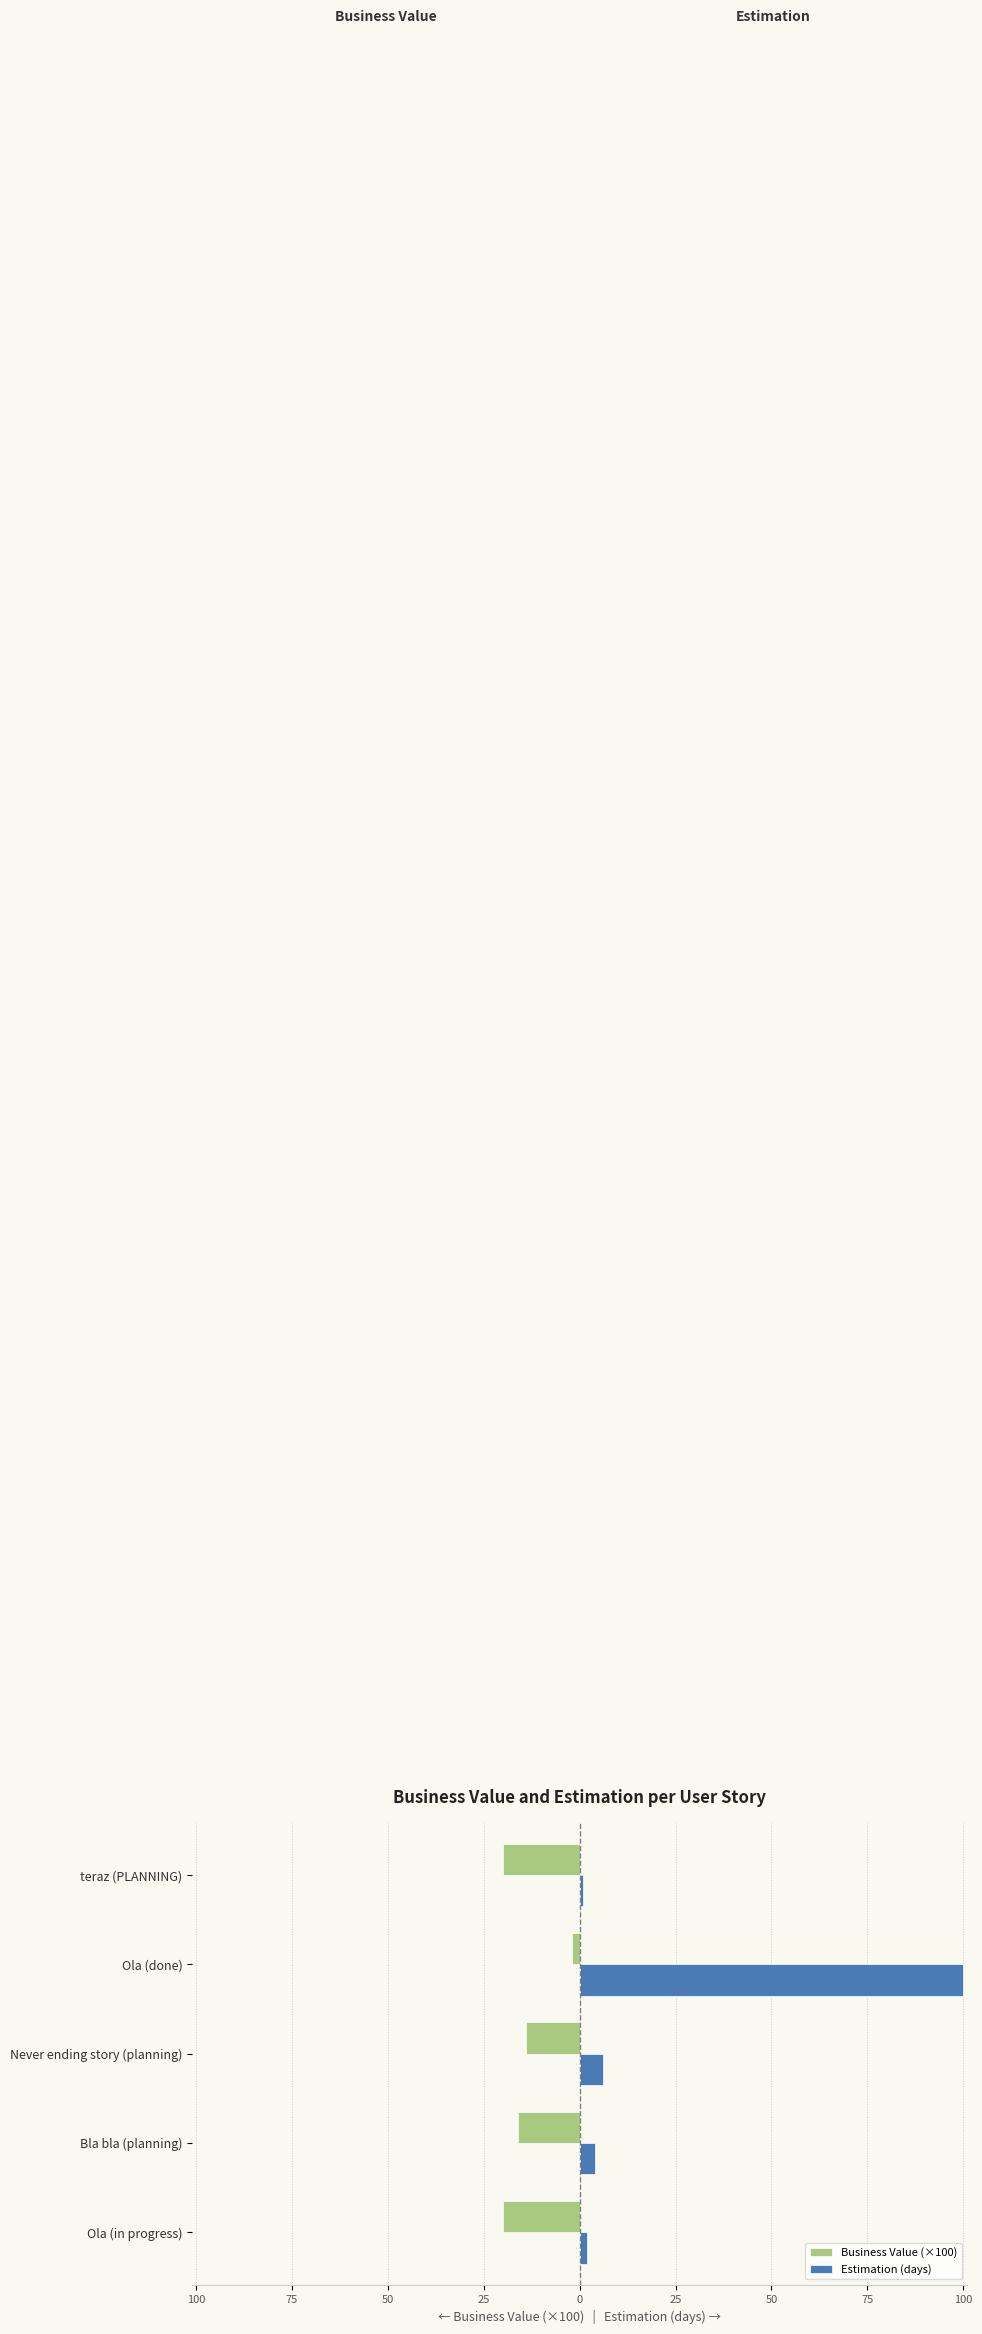

What is the difference between the maximum and minimum values in the Estimation (days) series?

99